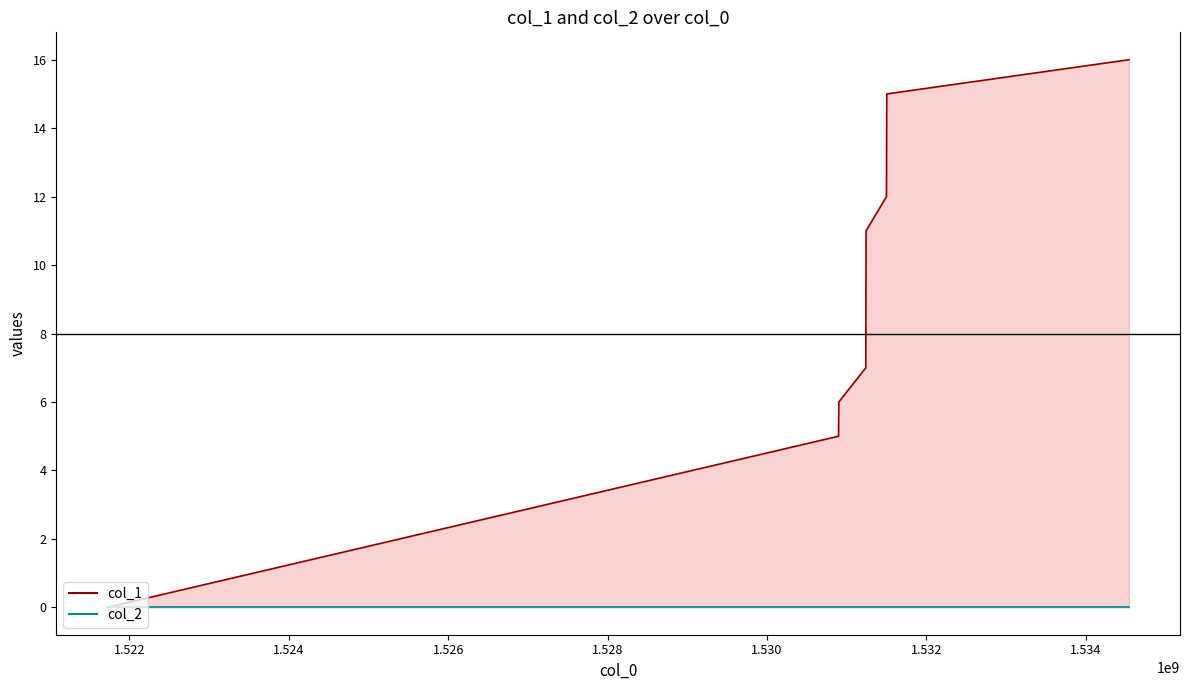

True or false: col_1 and col_2 cross at least once.

False